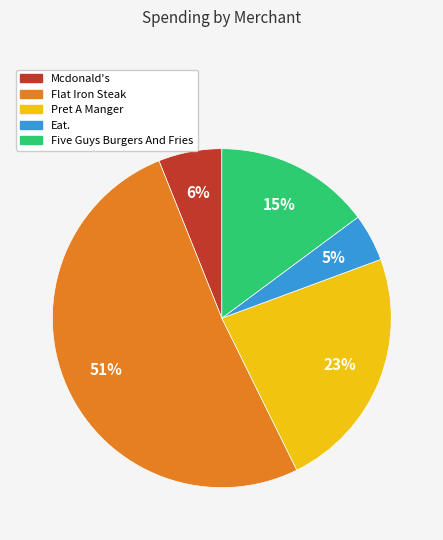

Does any single category account for the majority?

Yes